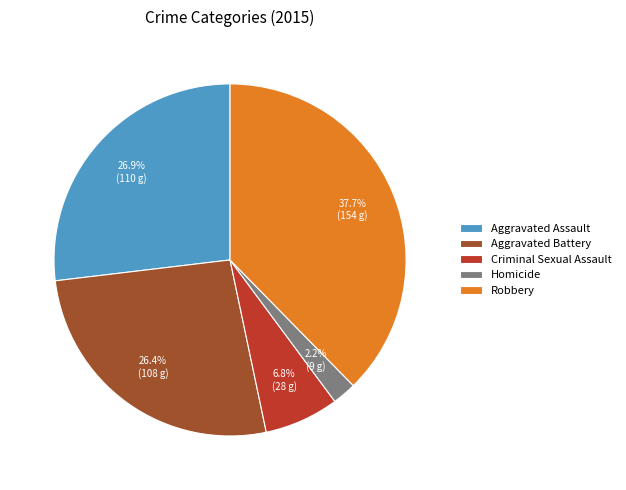

What is the ratio of the value at Robbery to the value at Aggravated Battery?

1.4